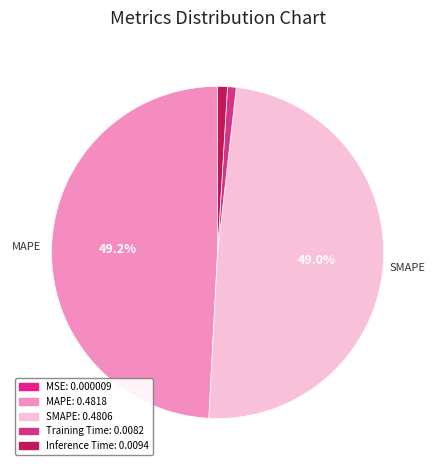

To the nearest percent, what is the average slice percentage?

20%